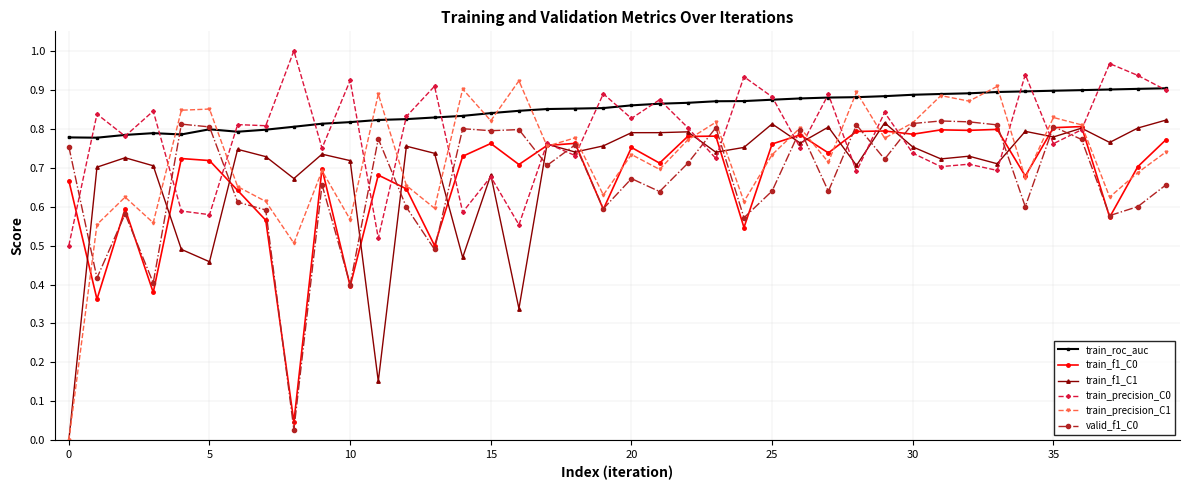

True or false: train_roc_auc has more than 0 points higher than both neighbors.

True